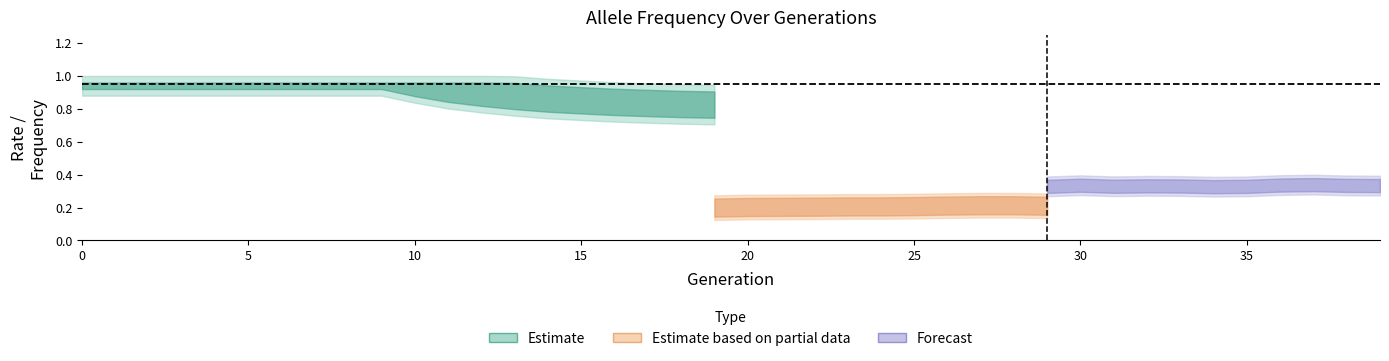

What is the maximum value for rate_has_drive?

0.3